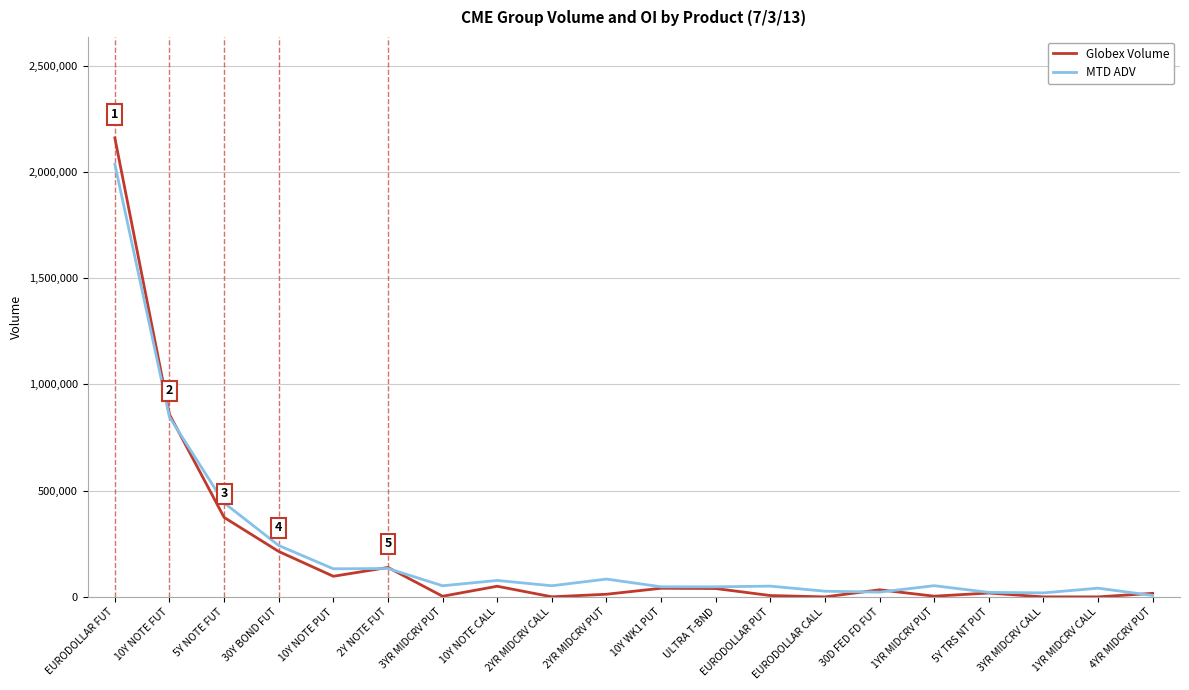

True or false: MTD ADV has more than 0 points higher than both neighbors.

True